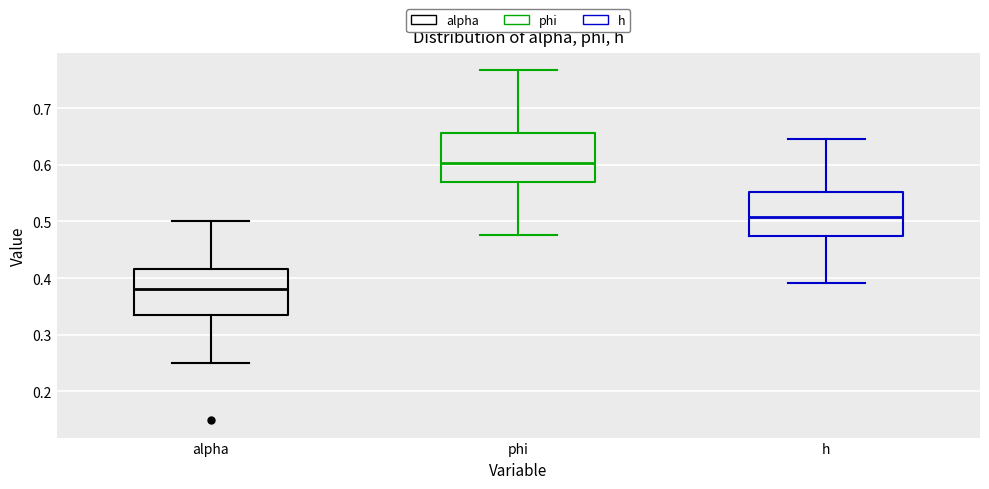

Reading left to right, transcribe this box plot: for each box, give where its median line is, the range the box spans, and where its two whiskers end, as read against the y-axis. The values are not printed on the chart, so give them approximately, as read against the axis.

alpha: median 0.38, box 0.33 to 0.42, whiskers 0.25 to 0.50
phi: median 0.60, box 0.57 to 0.66, whiskers 0.48 to 0.77
h: median 0.51, box 0.47 to 0.55, whiskers 0.39 to 0.65